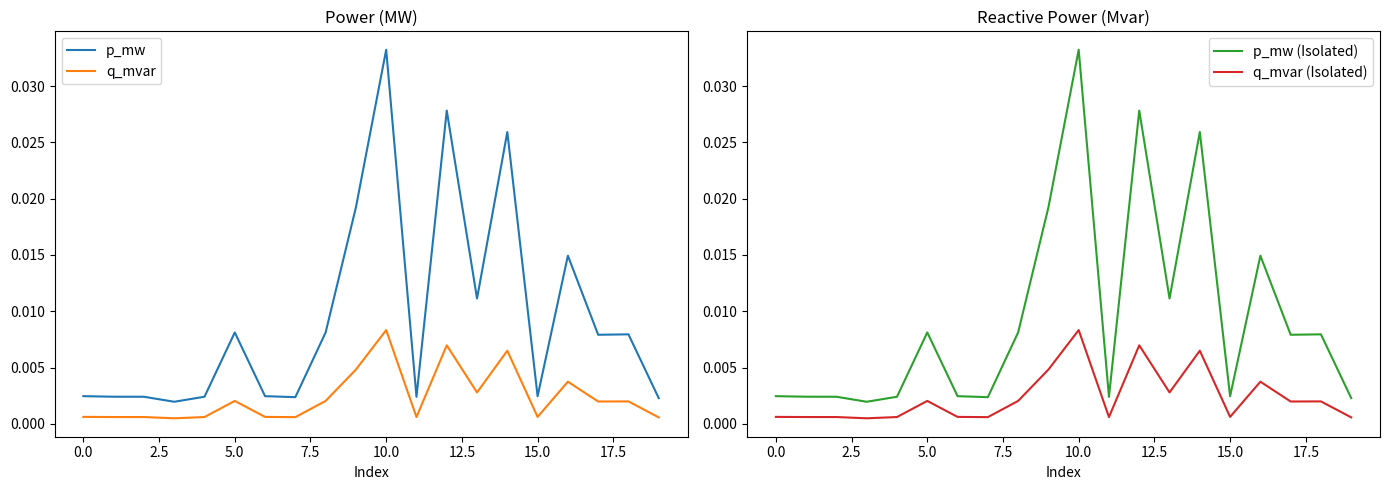

The value of q_mvar at 19 is 0.0. True or false?

False